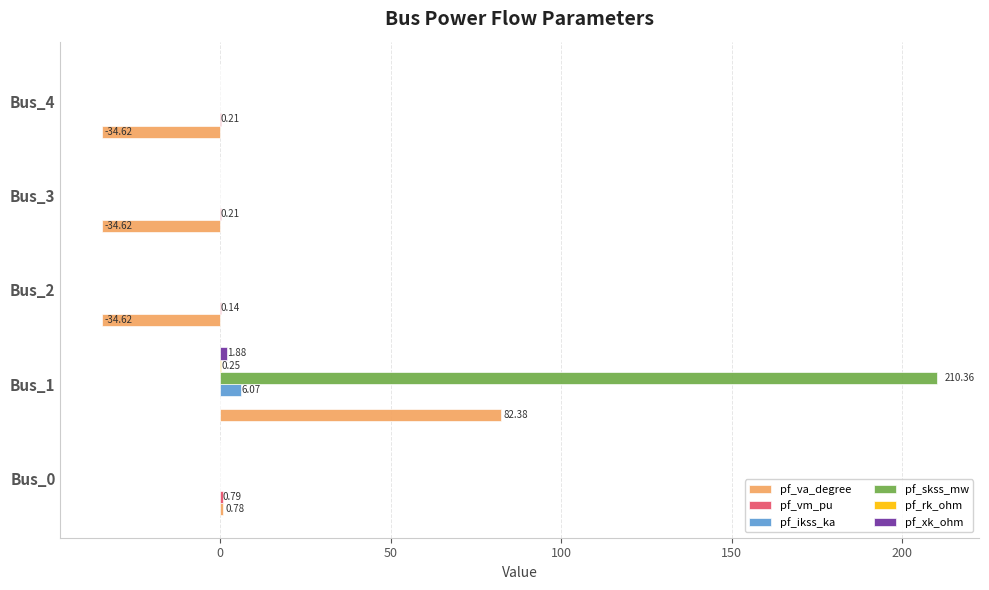

What is the sum of all pf_skss_mw values?

210.4